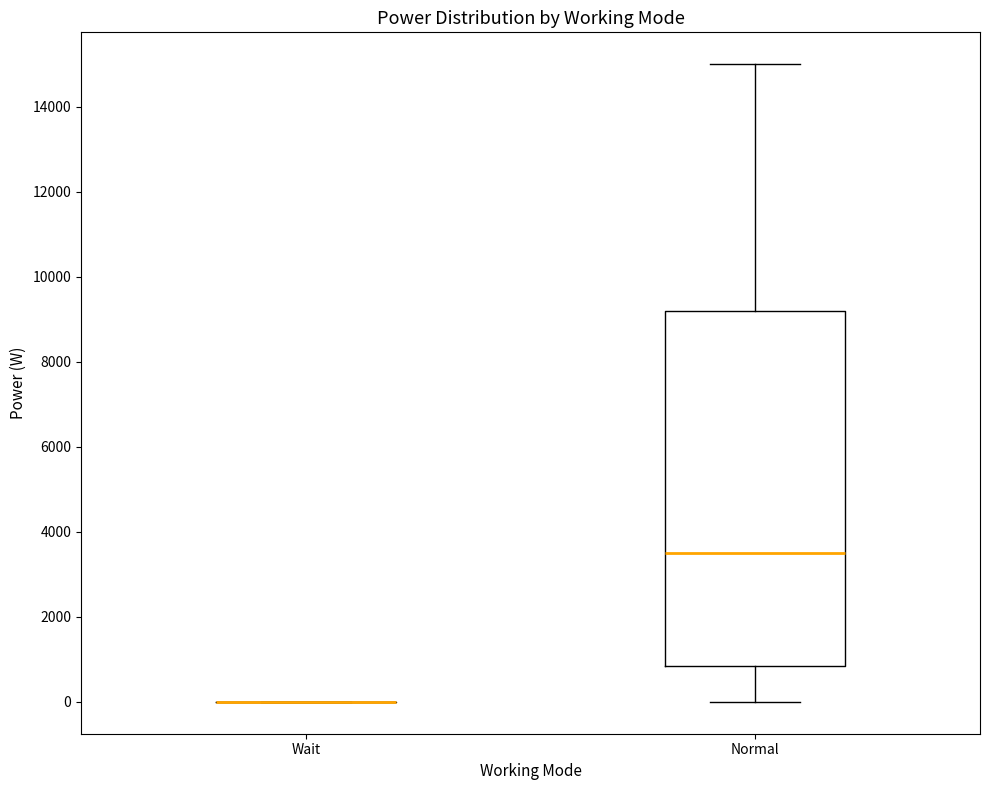

Reading left to right, transcribe this box plot: for each box, give where its median line is, the range the box spans, and where its two whiskers end, as read against the y-axis. The values are not printed on the chart, so give them approximately, as read against the axis.

Wait: box collapsed to a line at 0, whiskers 0 to 0
Normal: median 3600, box 800 to 9200, whiskers 0 to 15000